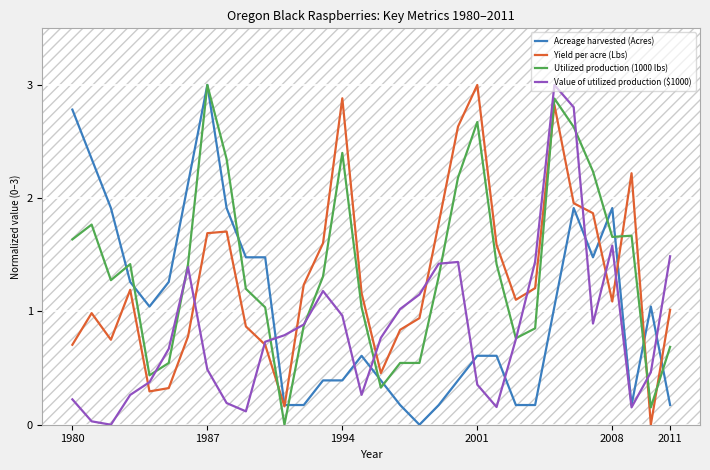

What is the maximum value shown in the chart?

3.0